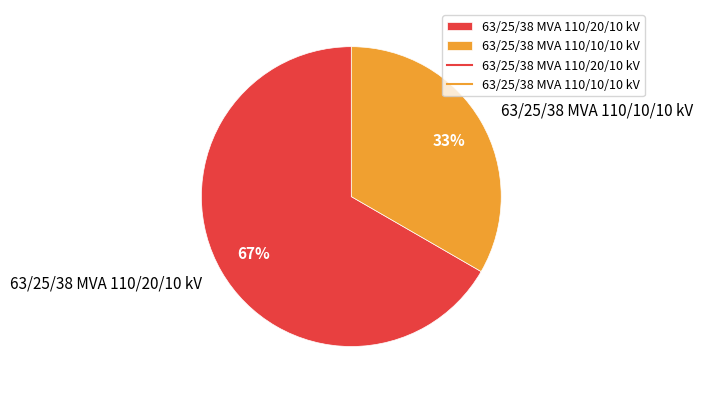

Which category has the biggest portion of the pie?

63/25/38 MVA 110/20/10 kV